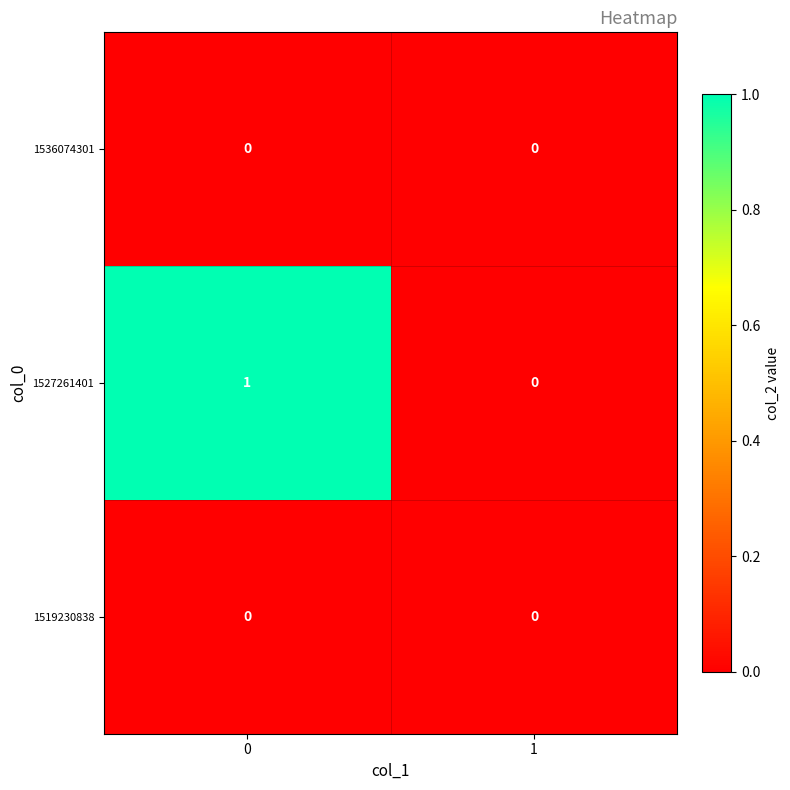

The 1519230838 series shows 0 at 1. True or false?

True